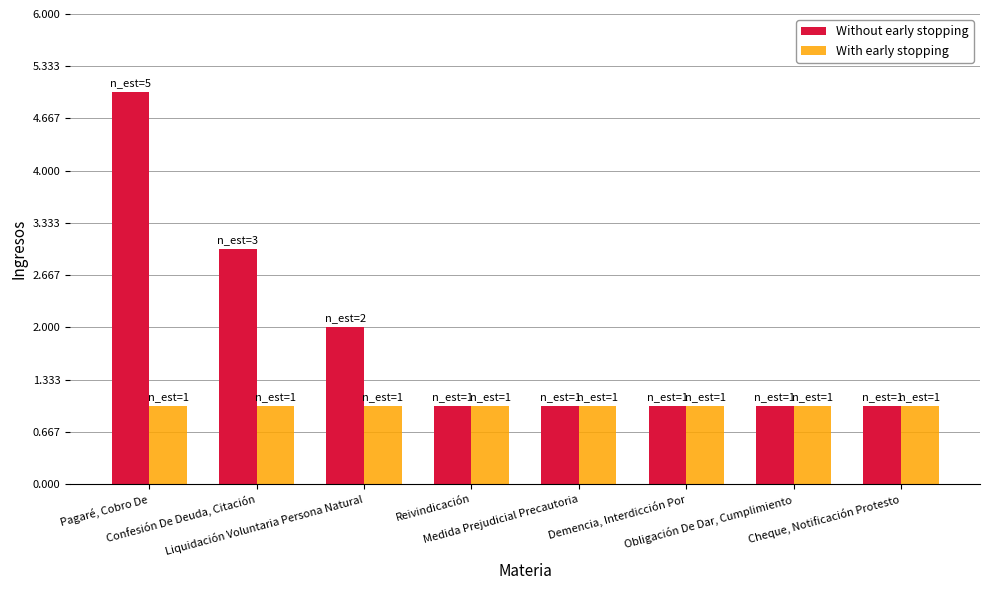

Count the Without early stopping values in the range 1 to 3.

7